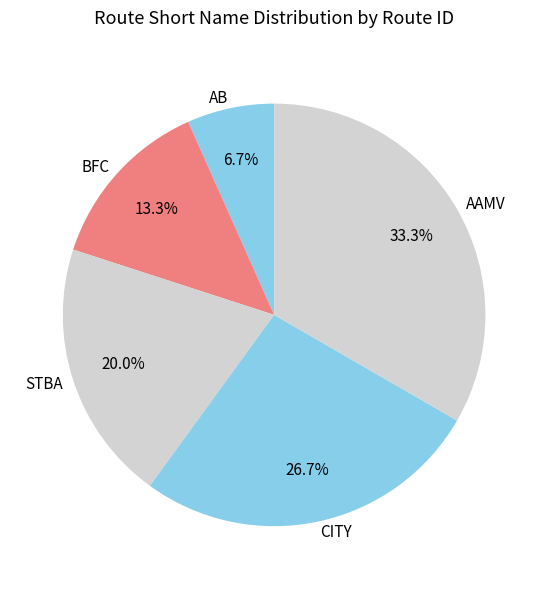

Which has a higher value, AB or STBA?

STBA